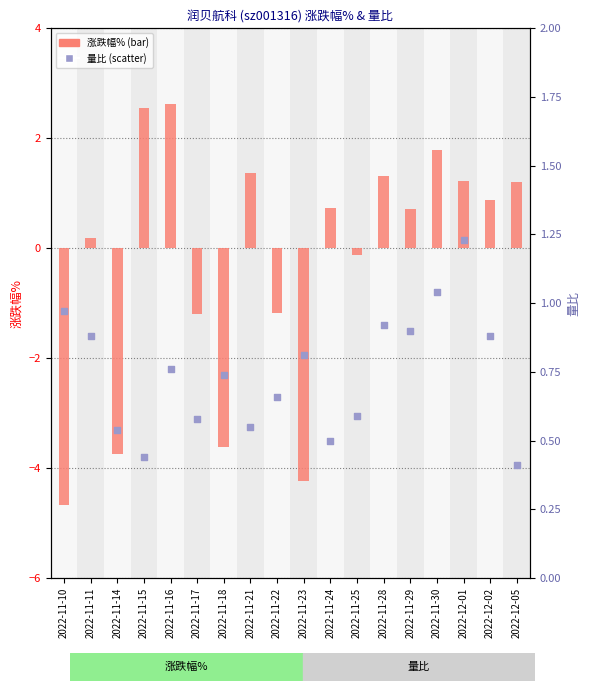

Which series reaches the maximum Y coordinate?

涨跌幅%